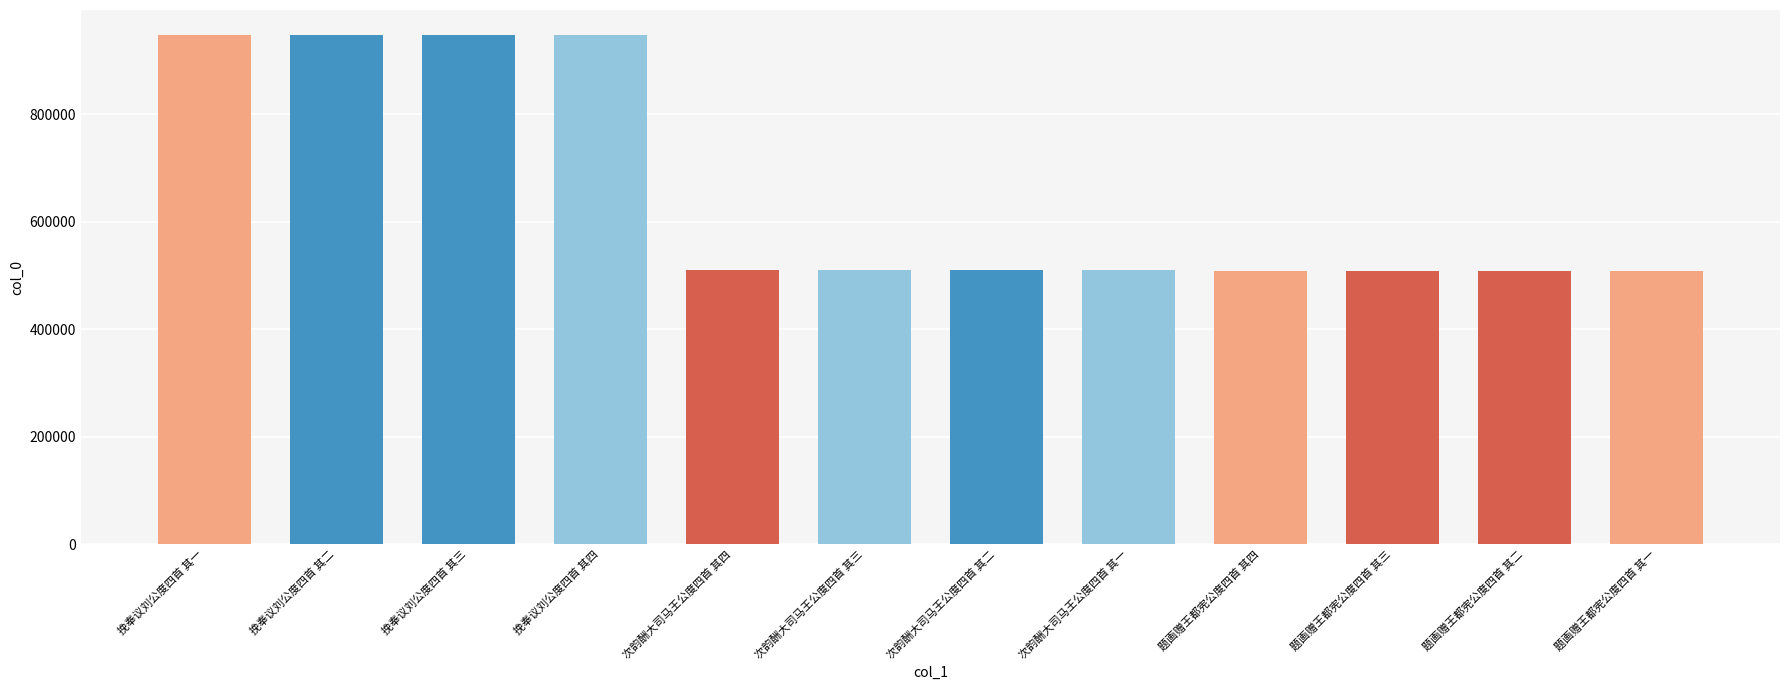

What is the value of the 7th bar from the left?

509536